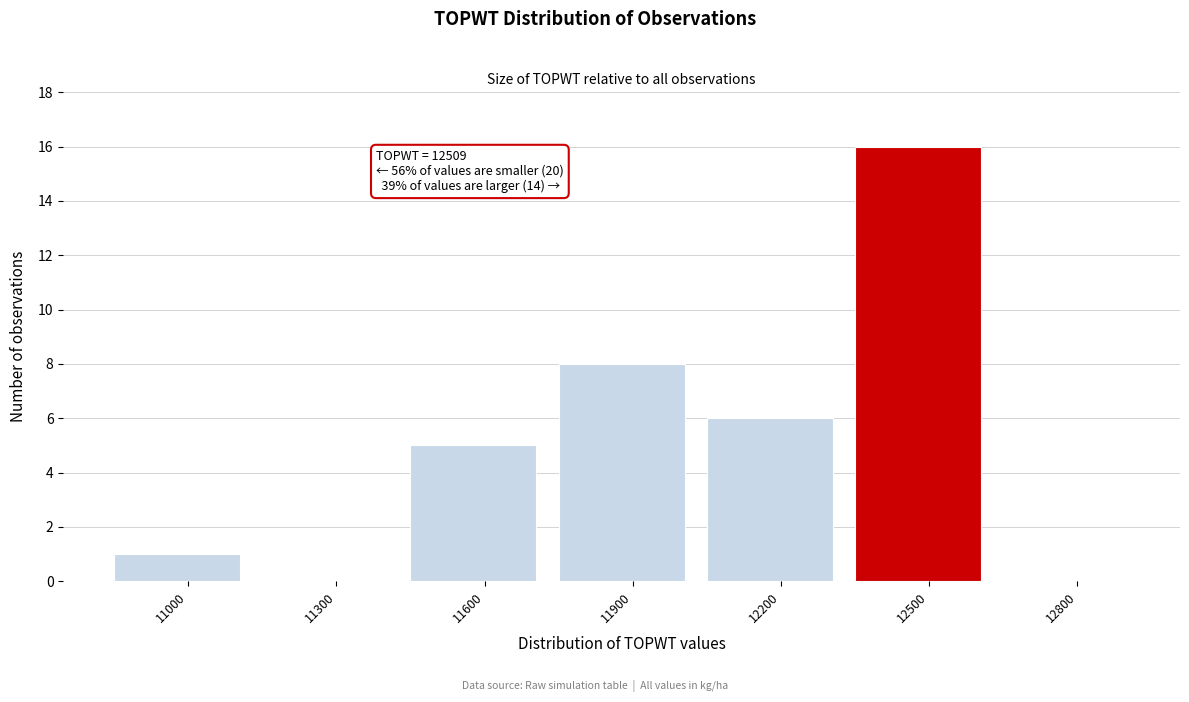

Reading left to right, extract all data points from this chart.

11000=1	11300=0	11600=5	11900=8	12200=6	12500=16	12800=0